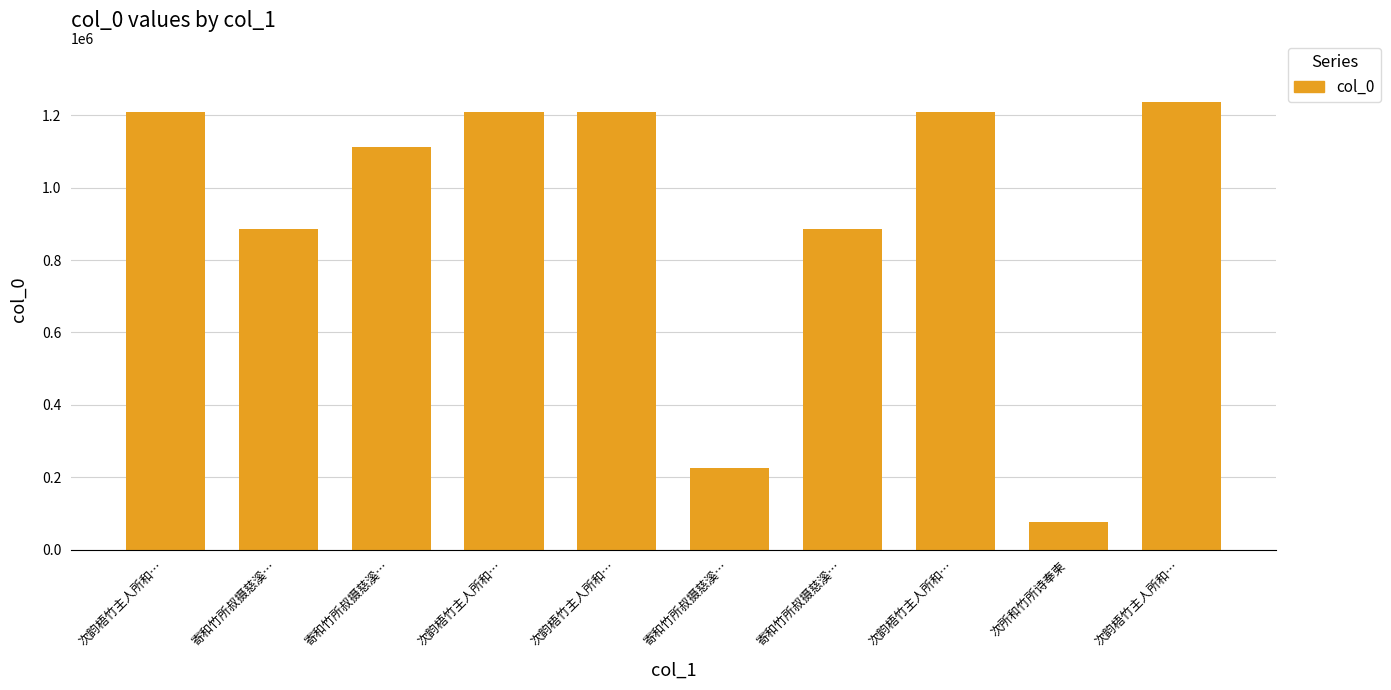

How many bars are there in total?

10